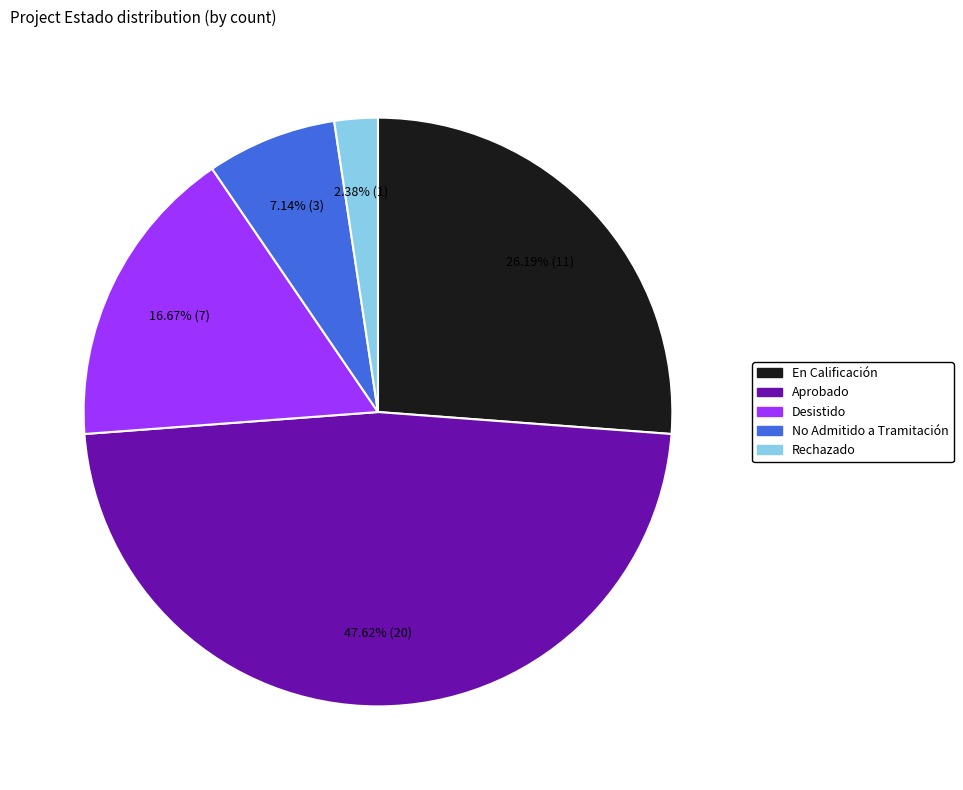

Which slice is the smallest?

Rechazado